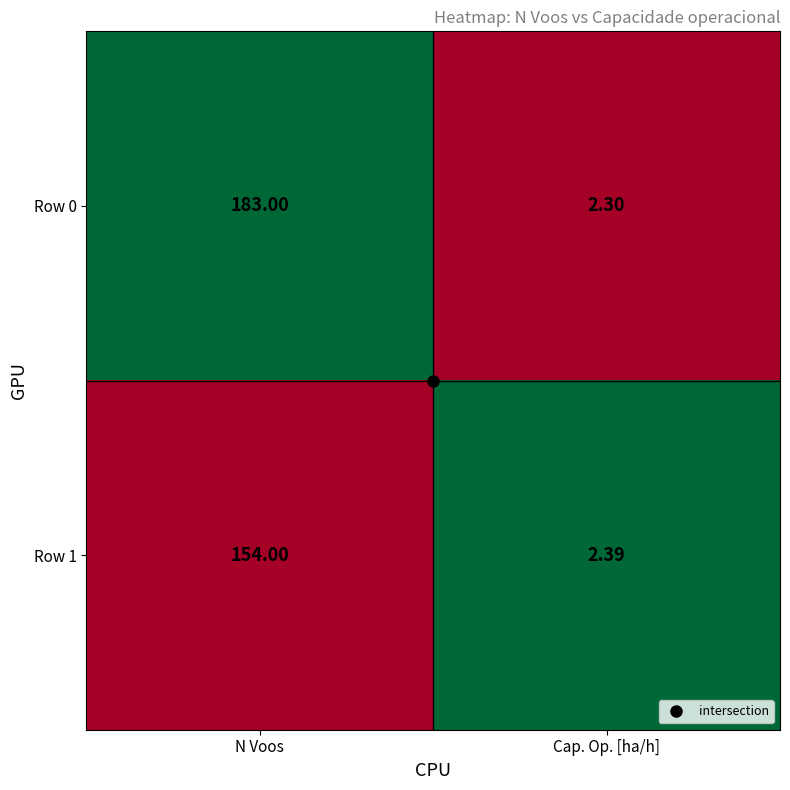

Count the number of categories in the chart.

2